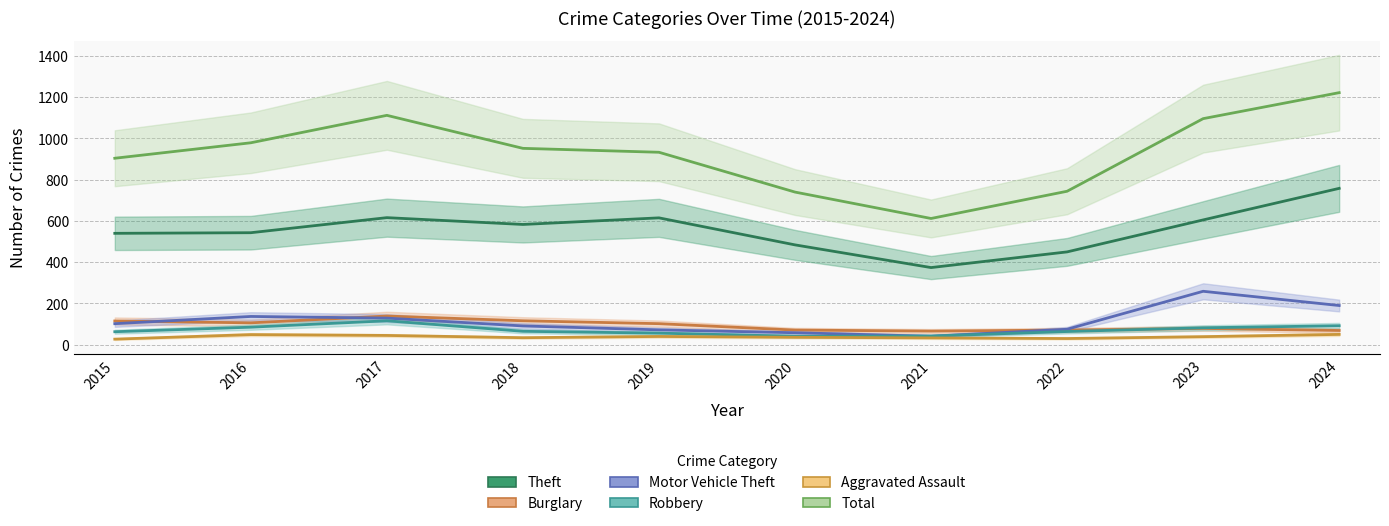

Which series has the largest range (max minus min)?

Total